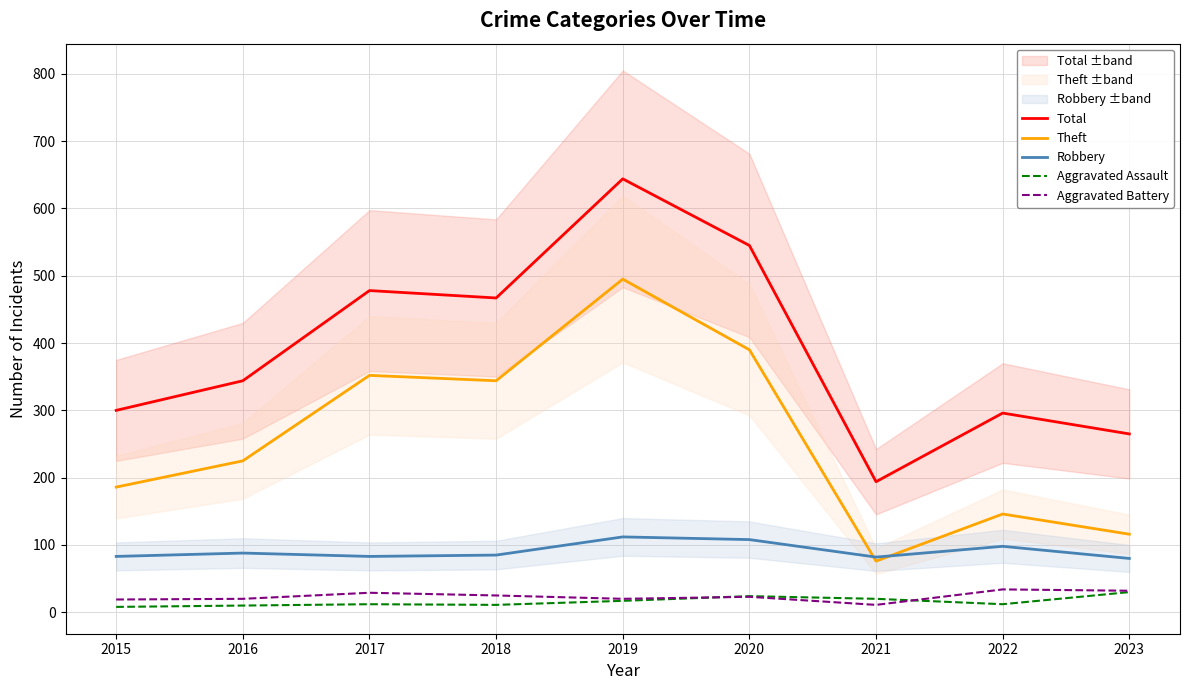

What are all the series names shown in the legend?

Total, Theft, Robbery, Aggravated Assault, Aggravated Battery